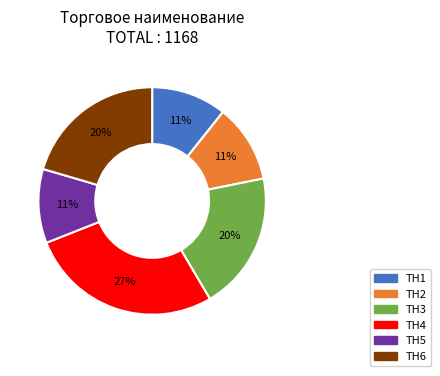

To the nearest percent, what is the average slice percentage?

17%